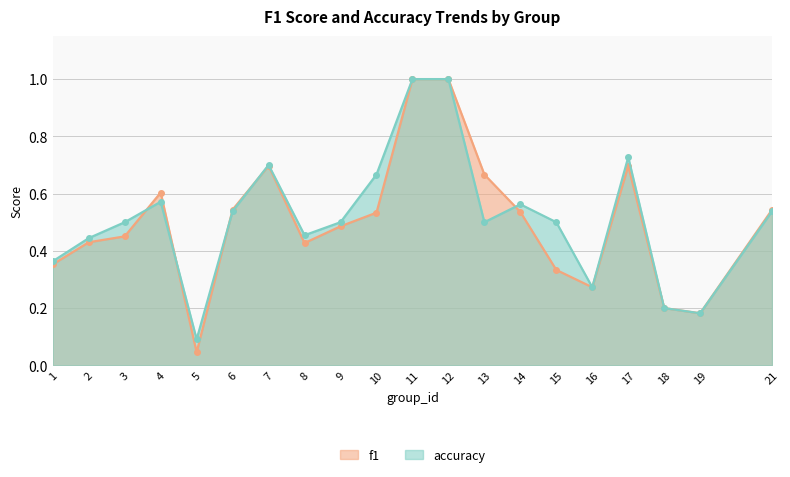

Rank the series by their maximum value, from lowest to highest.

f1, accuracy